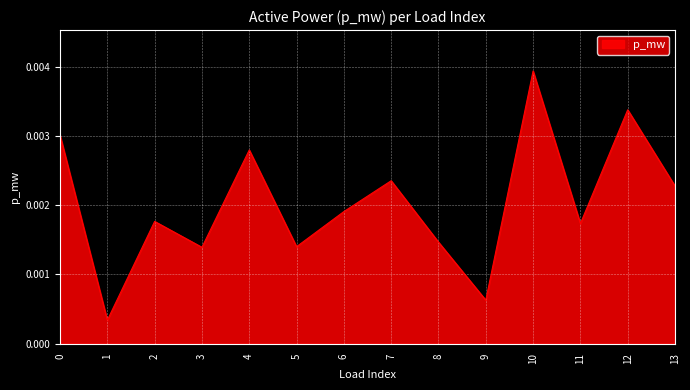

At which label is the value closest to 0?

1